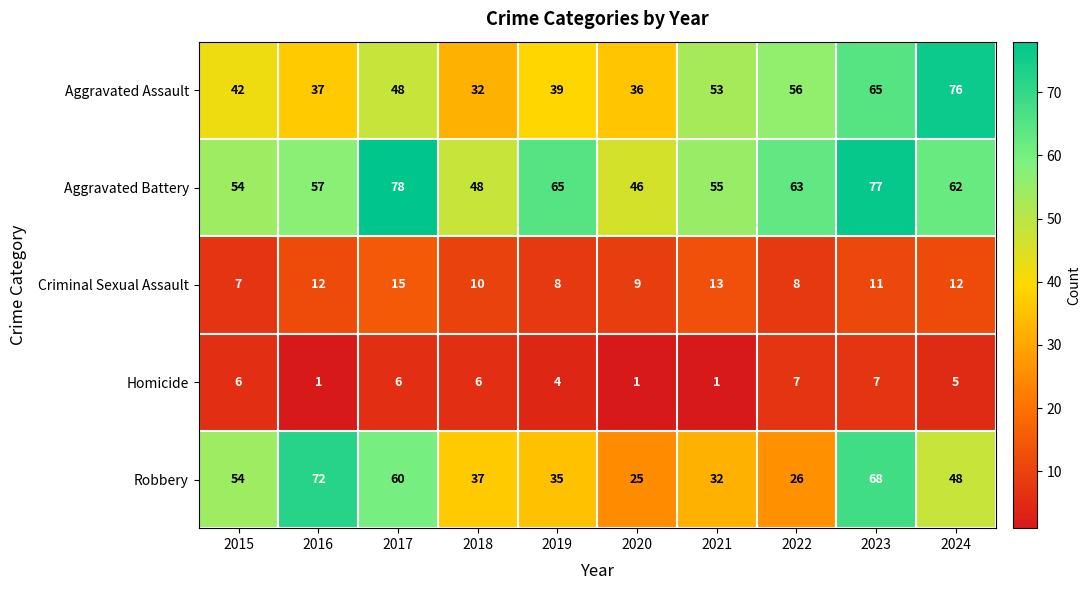

List the series in order of their peak value, highest first.

Aggravated Battery, Aggravated Assault, Robbery, Criminal Sexual Assault, Homicide